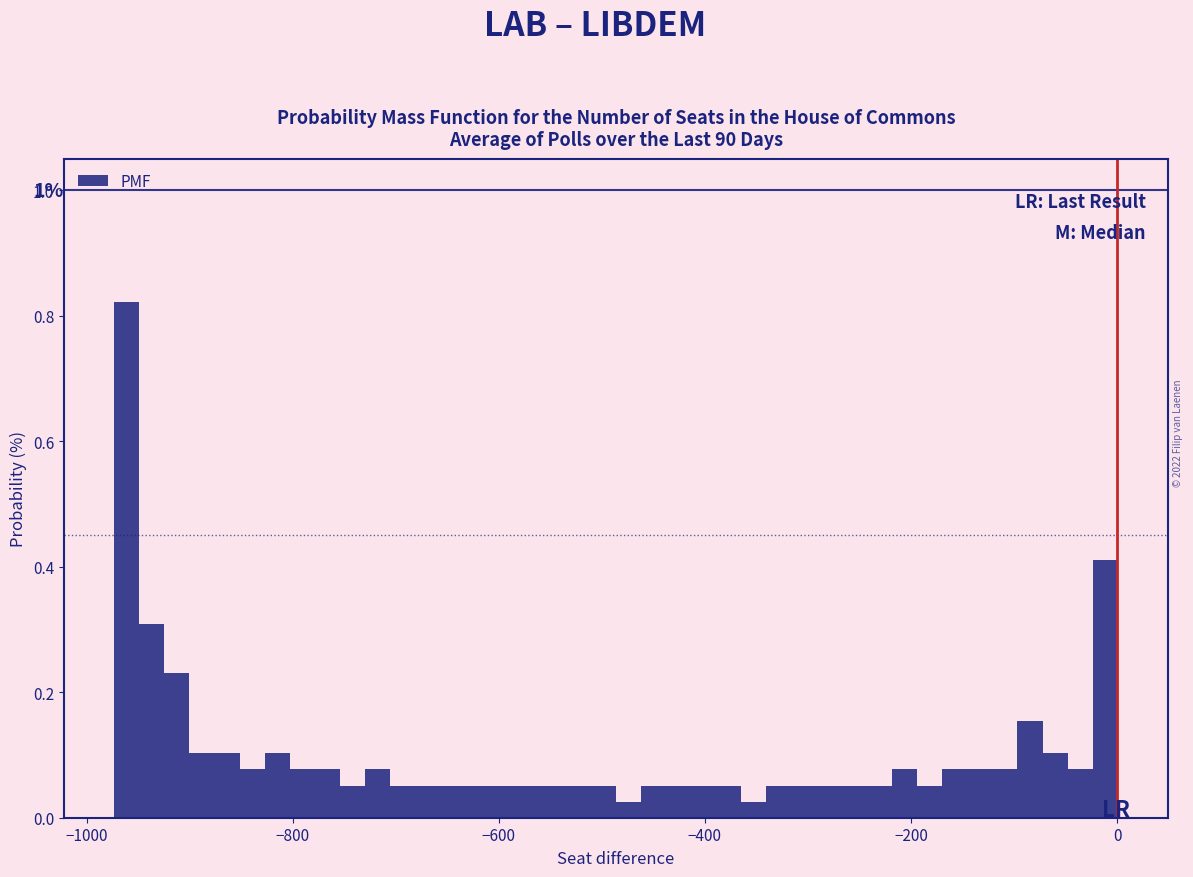

Read against the x-axis, roughly where is the centre of the tallest bar?

-960